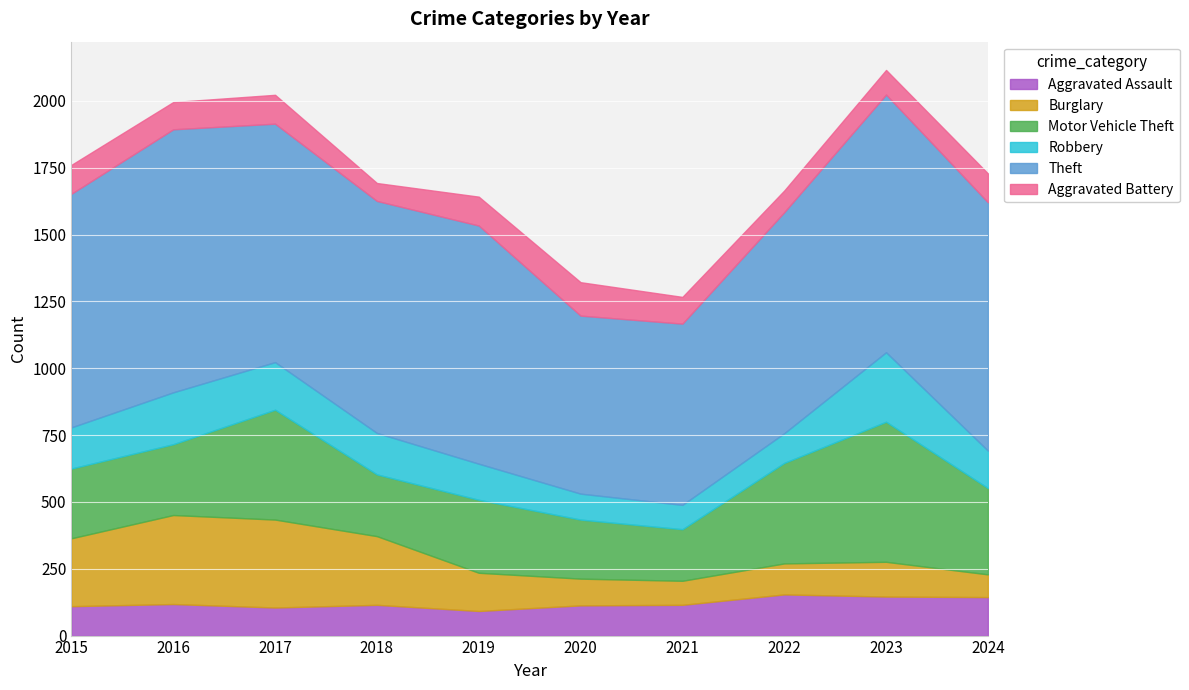

Is the value of Aggravated Assault at 2022 greater than the value of Theft at 2015?

No